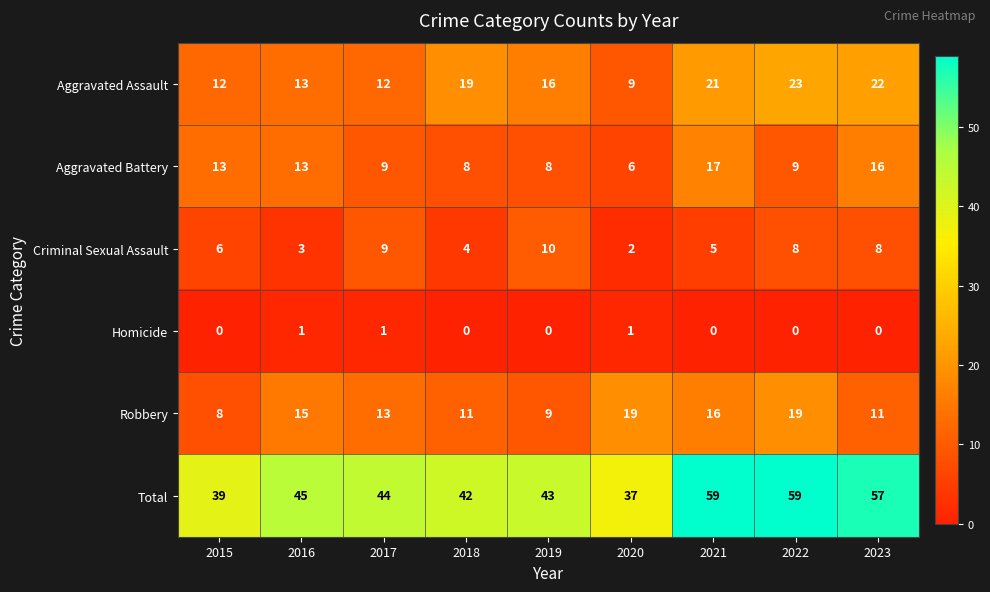

The value of Homicide at 2023 is -1. True or false?

False